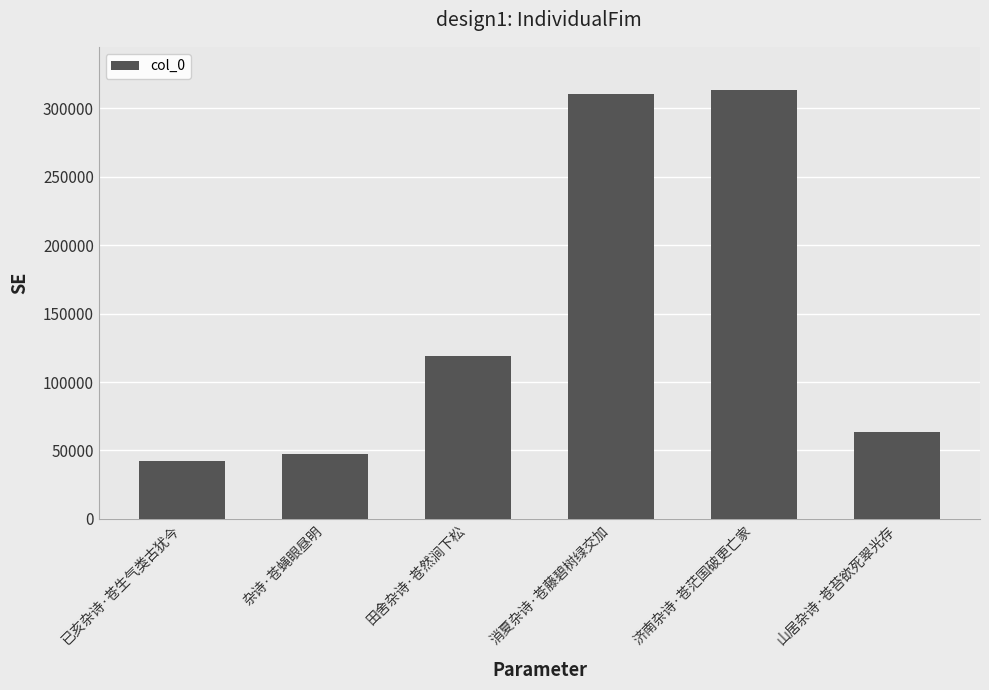

List the labels in order of value, largest first.

济南杂诗·苍茫国破更亡家, 消夏杂诗·苍藤碧树绿交加, 田舍杂诗·苍然涧下松, 山居杂诗·苍苔欲死翠光存, 杂诗·苍蝇眼昼明, 已亥杂诗·苍生气类古犹今